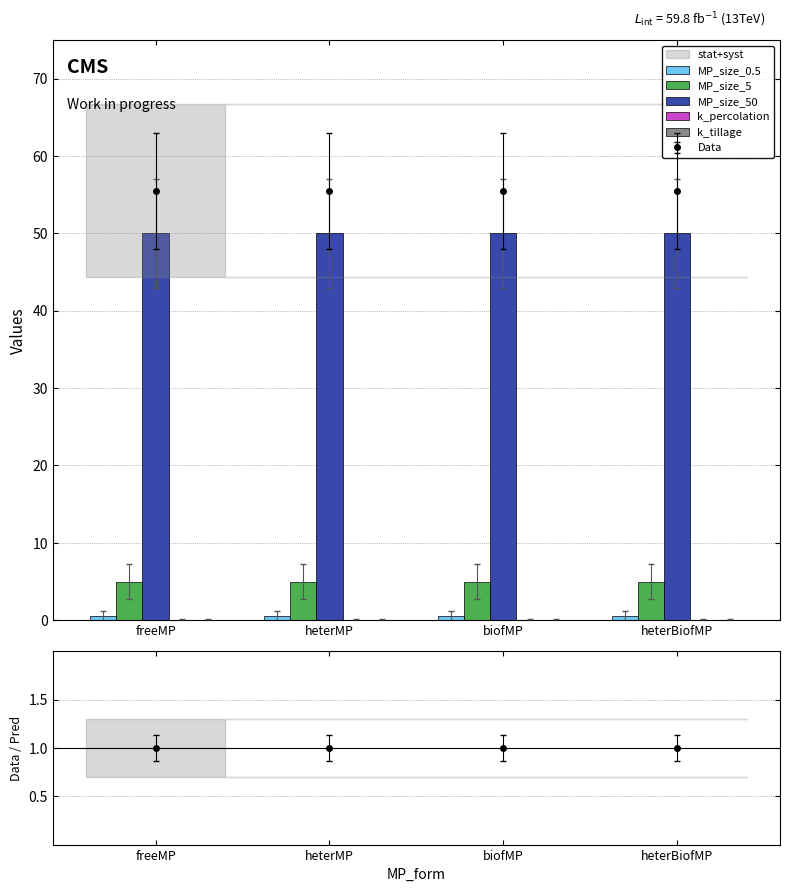

What position from the right is freeMP?

4